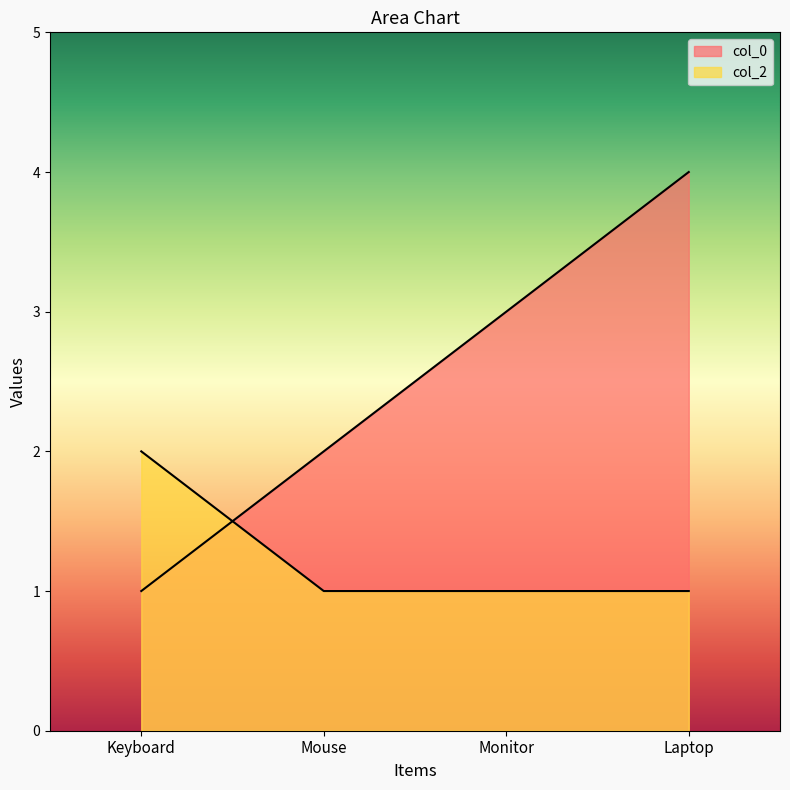

True or false: col_0 has more than 1 points higher than both neighbors.

False